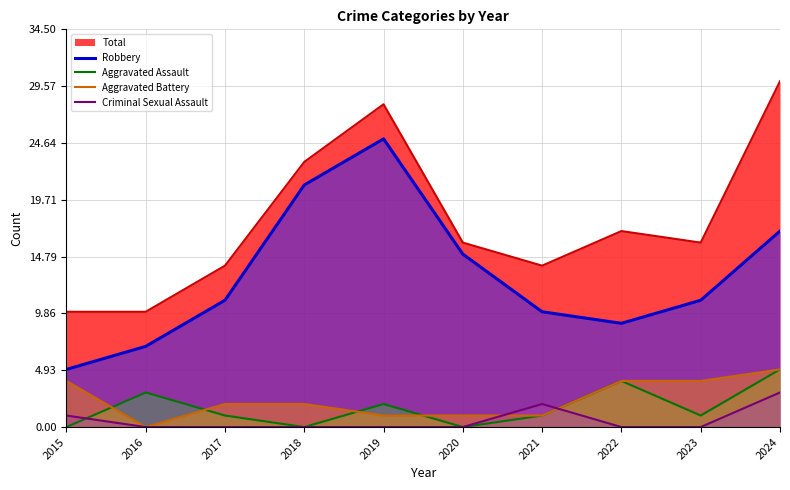

How many lines are shown in the chart?

5